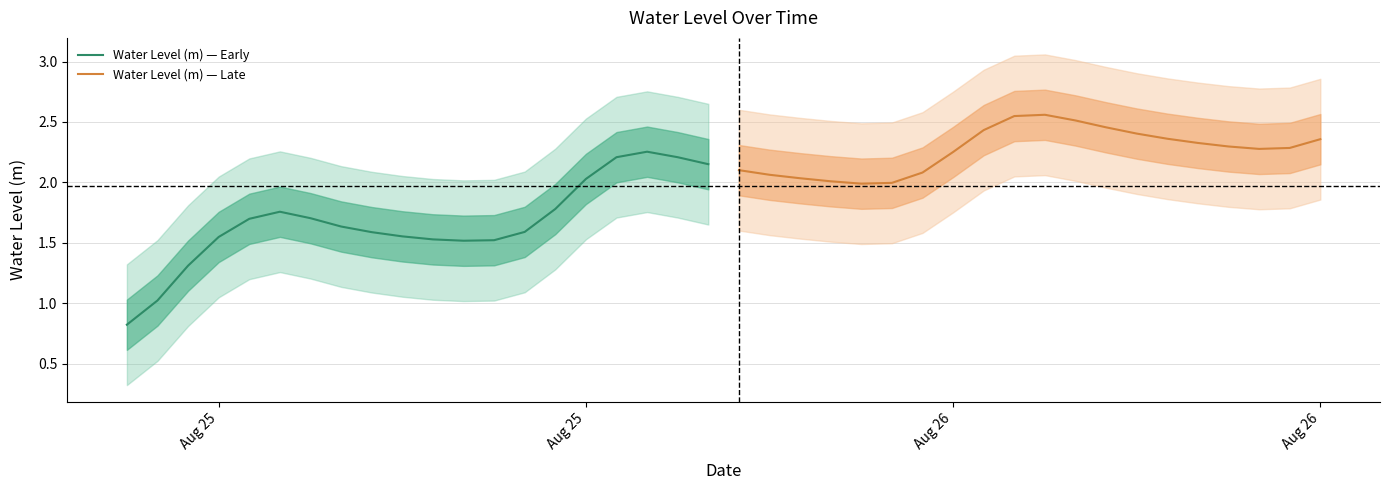

What is the value of the Water Level (m) — Late point at the 1st from the left?

2.1